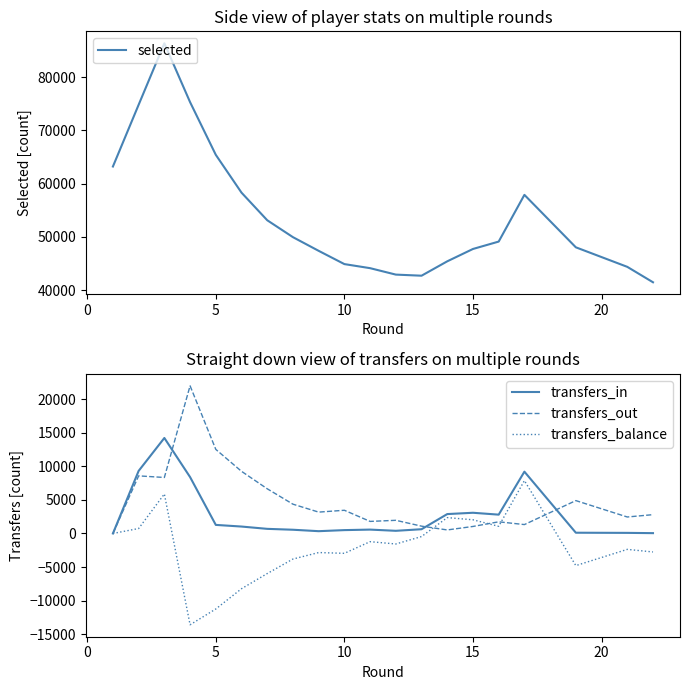

Reading right to left, what are all the values shown in this chart?

selected: 41471	44369	48037	57893	49116	47727	45407	42705	42912	44120	44886	47376	49945	53122	58307	65412	75311	86366	74817	63216
transfers_in: 51	90	113	9213	2807	3088	2893	635	398	579	502	343	558	690	1033	1279	8408	14234	9328	0
transfers_out: 2806	2458	4901	1328	1739	1047	528	1093	1963	1799	3460	3185	4367	6664	9265	12535	22015	8348	8587	0
transfers_balance: -2755	-2368	-4788	7885	1068	2041	2365	-458	-1565	-1220	-2958	-2842	-3809	-5974	-8232	-11256	-13607	5886	741	0